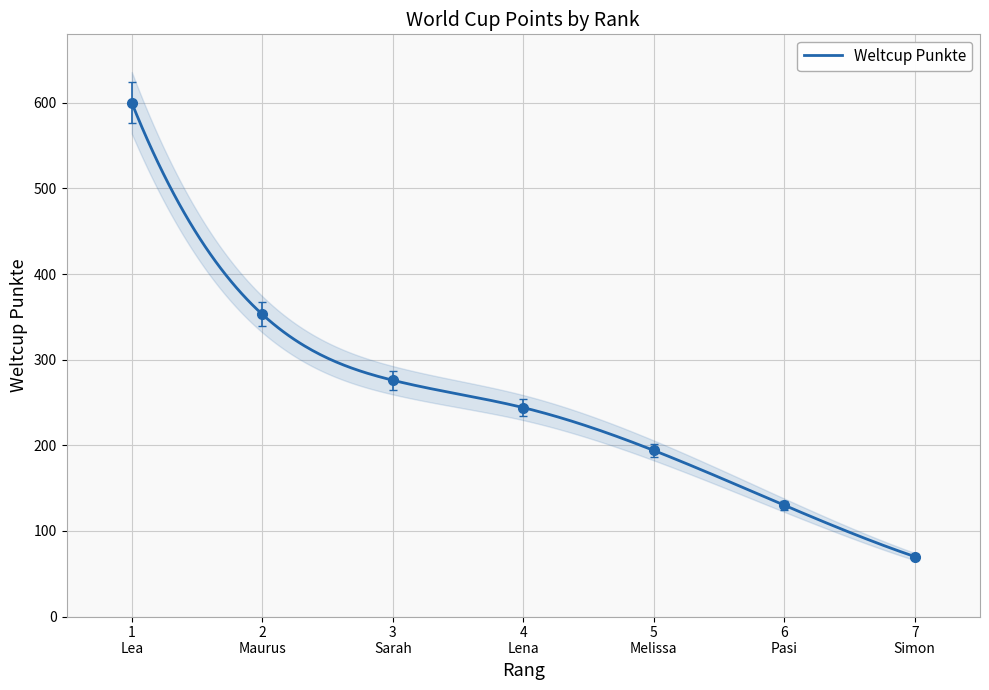

What is the maximum value shown in the chart?

624.0